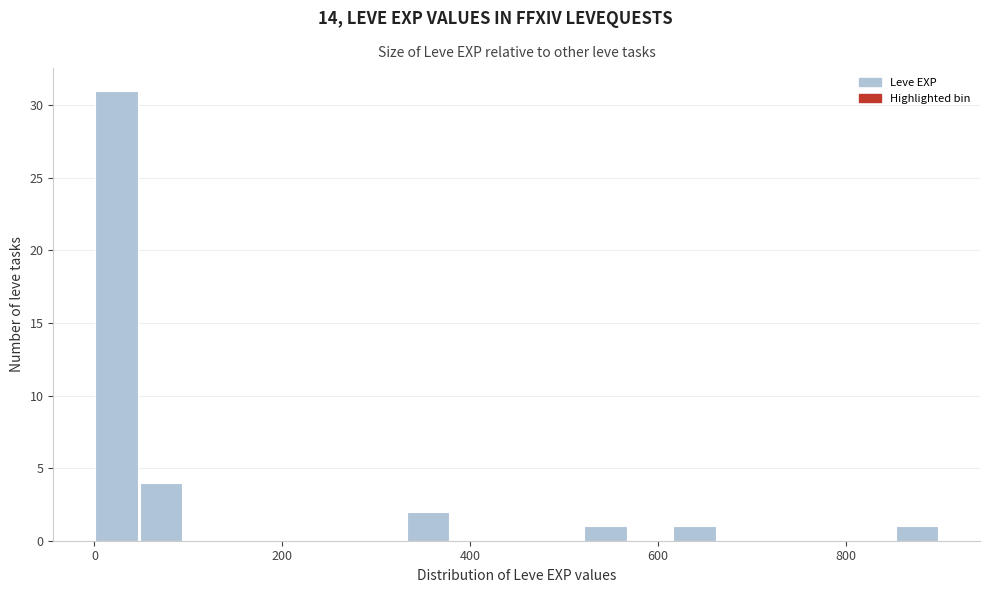

Read against the x-axis, roughly where is the centre of the tallest bar?

20